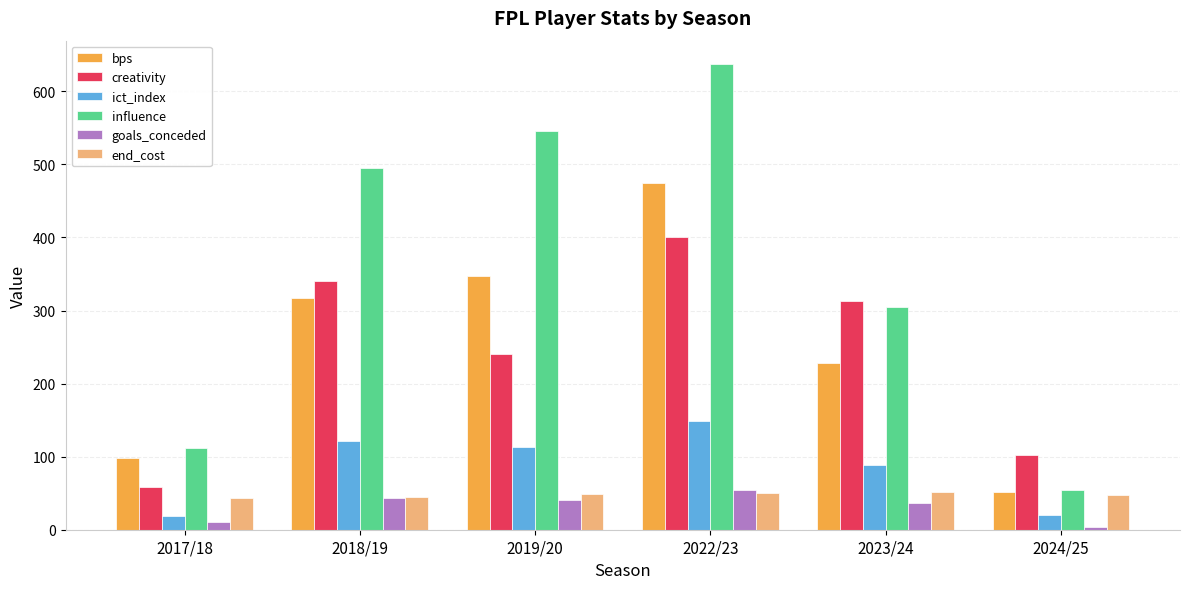

What is the average value of the bps series?

252.8